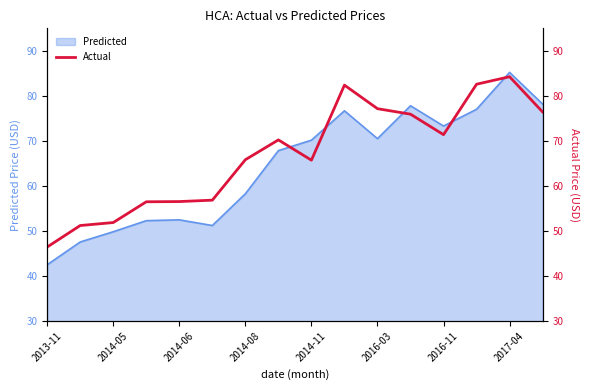

Which category has the lowest value in the Predicted series?

2013-11